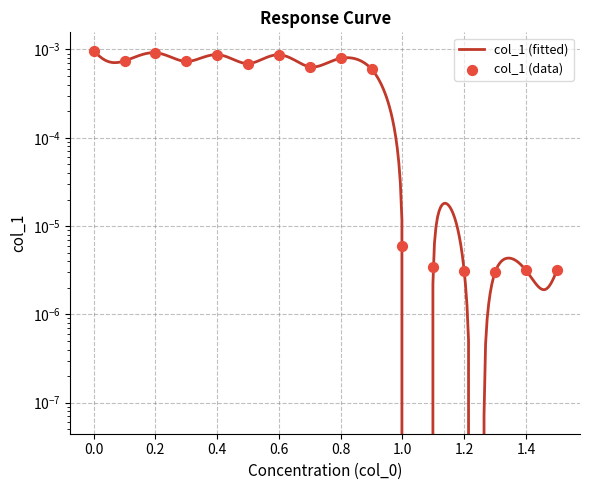

Between 0.3 and 0.9, which is larger?

0.3